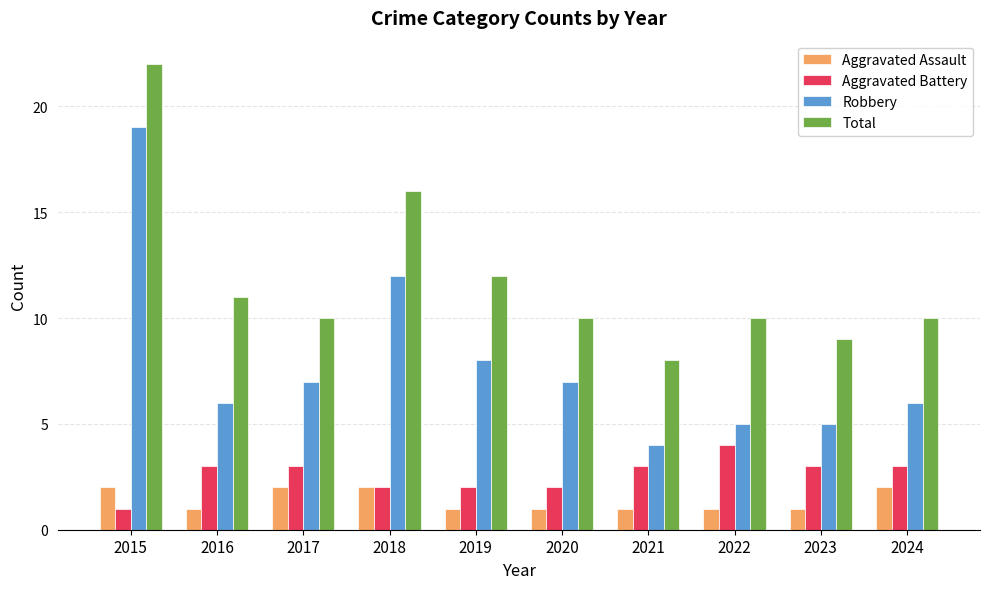

Read the Total value at 2018.

16